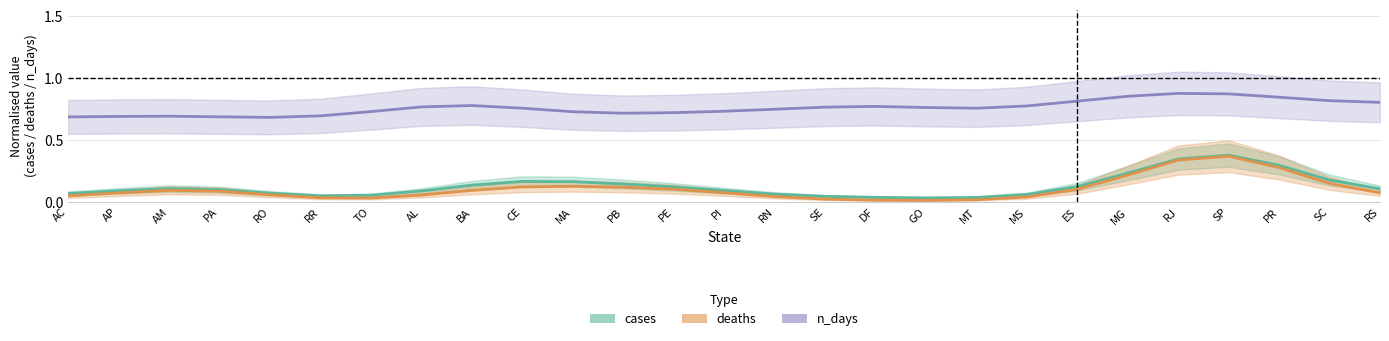

What is the sum of all deaths values?

2.8